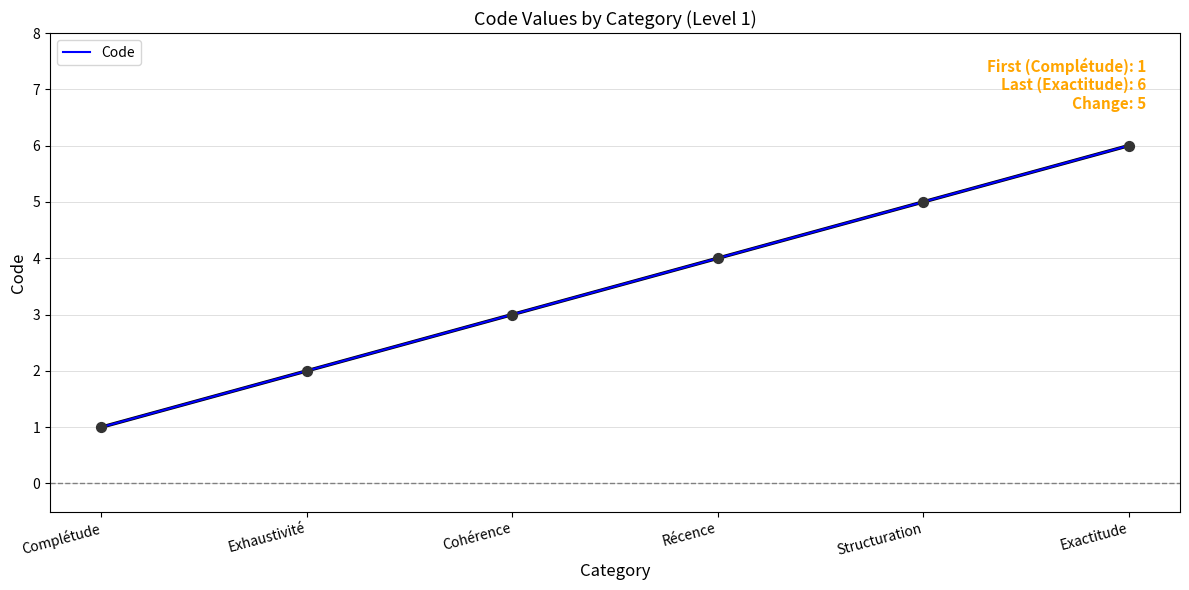

Which has a higher value, Récence or Exactitude?

Exactitude